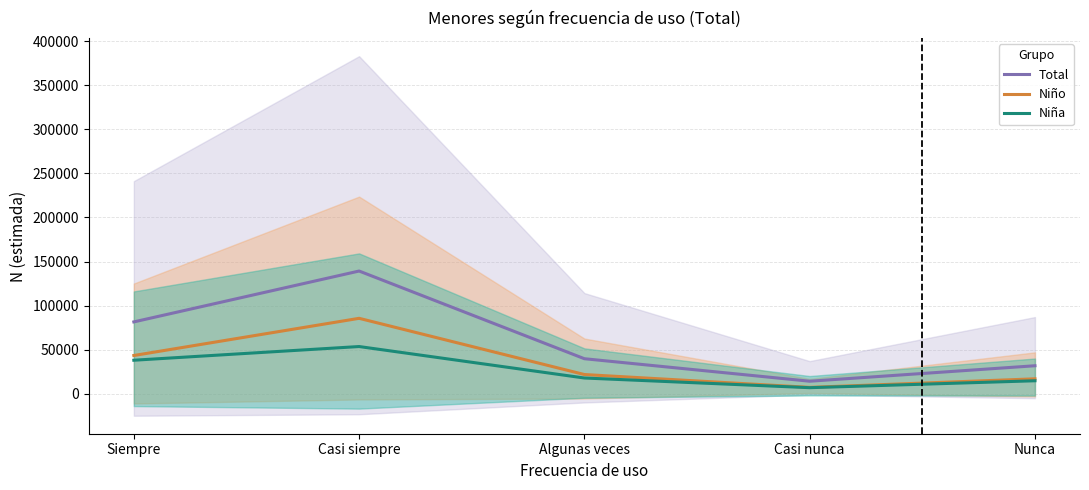

How many lines are shown in the chart?

3